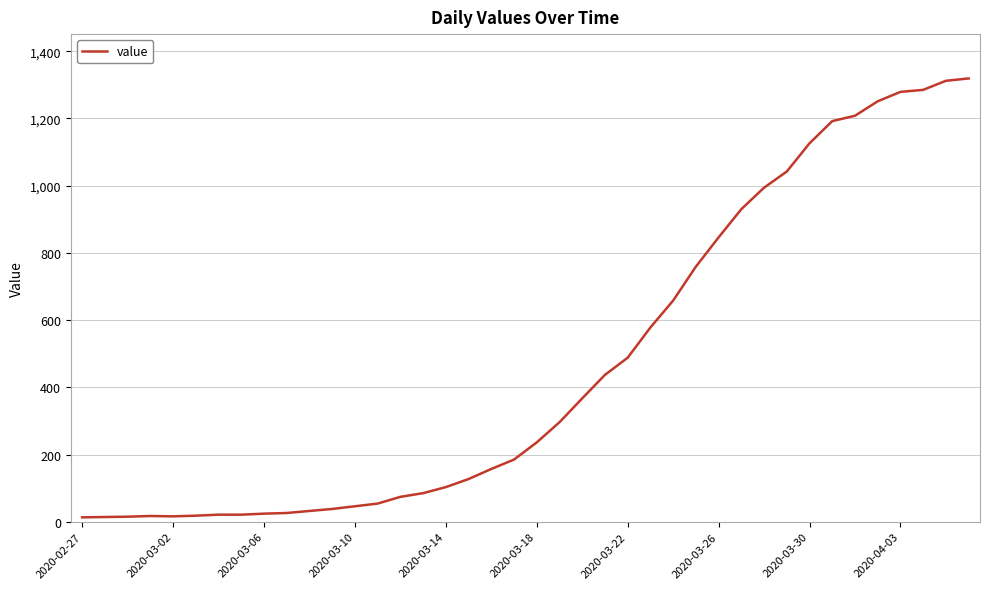

What is the difference between the maximum and minimum values?

1306